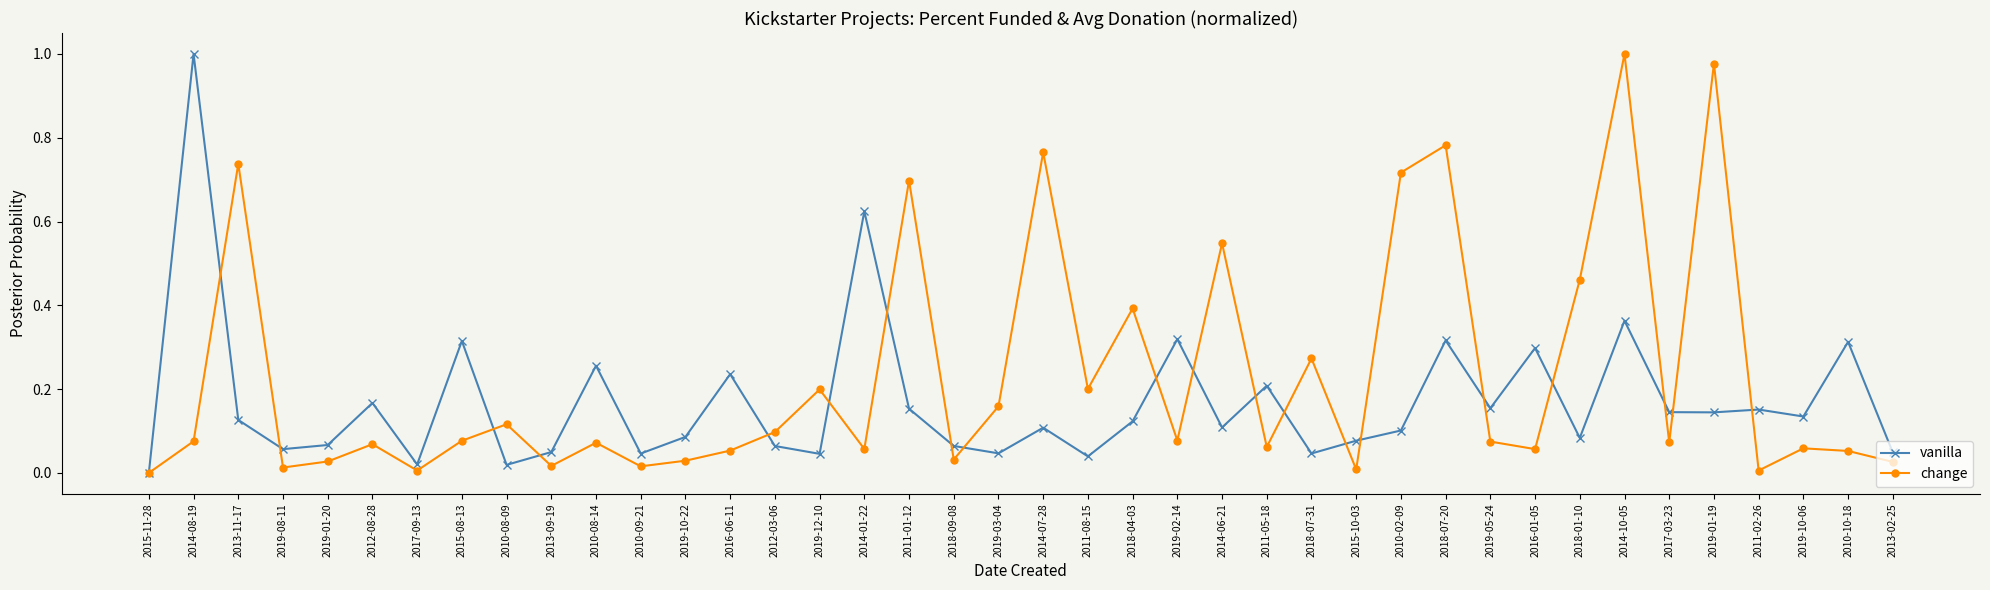

How many interior local valleys does the change series have?

13